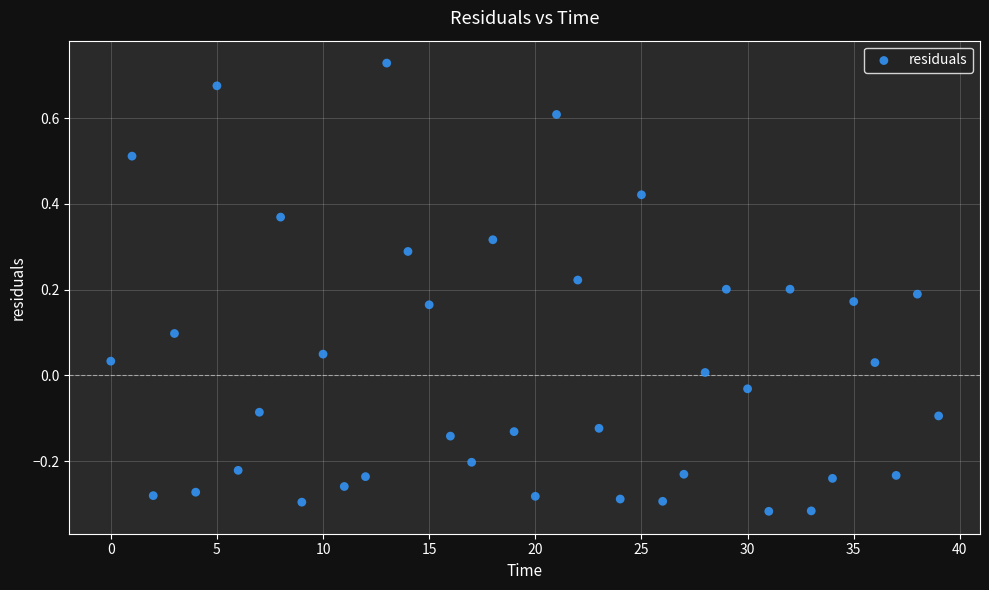

What is the range of Y values (max minus min)?

1.0